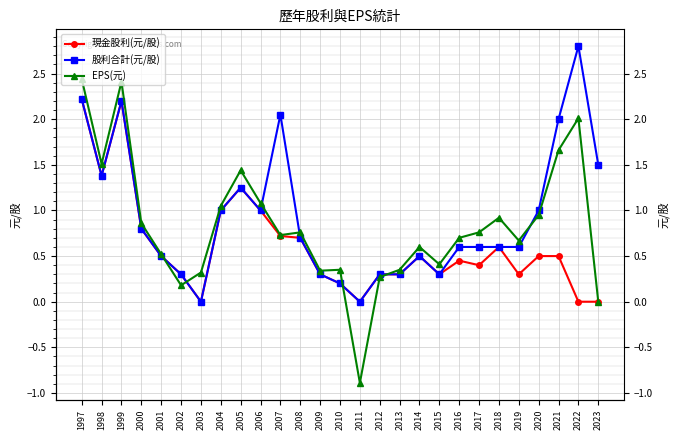

Rank the series by their average value, from highest to lowest.

股利合計(元/股), EPS(元), 現金股利(元/股)